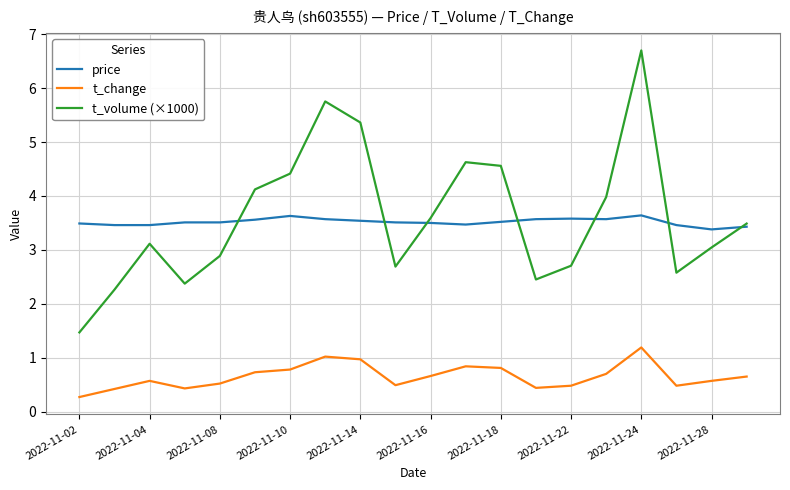

What is the difference between the maximum and minimum values in the t_change series?

0.9